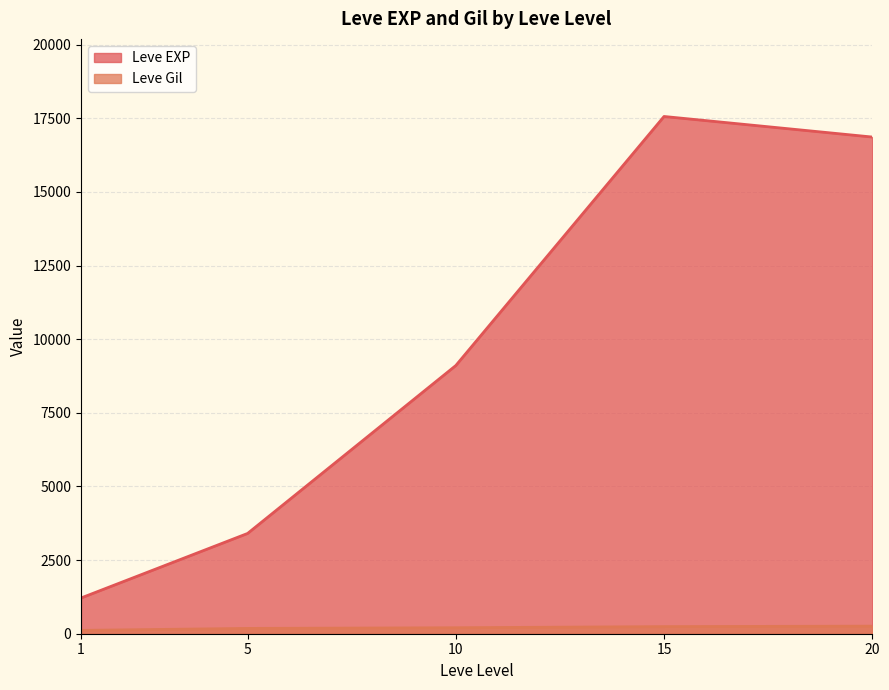

Where is Leve Gil nearest to the value 293?

5